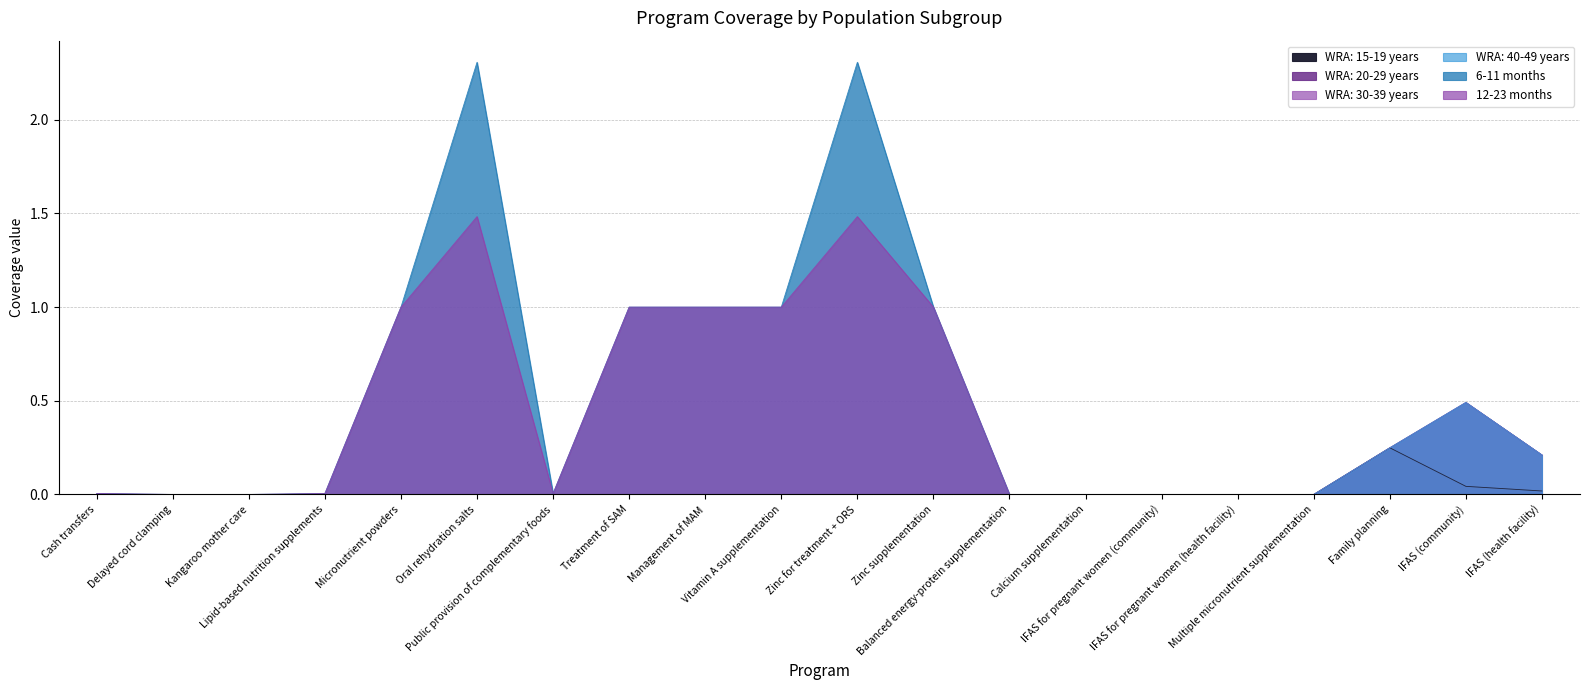

Where is 12-23 months nearest to the value 0?

Delayed cord clamping